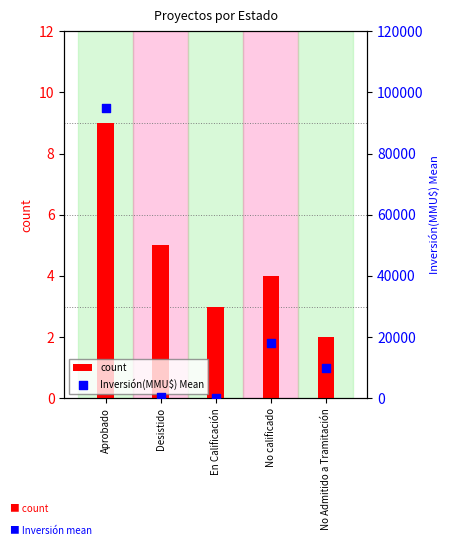

Is the value of Inversión(MMU$) Mean at Aprobado greater than the value of count at Aprobado?

Yes